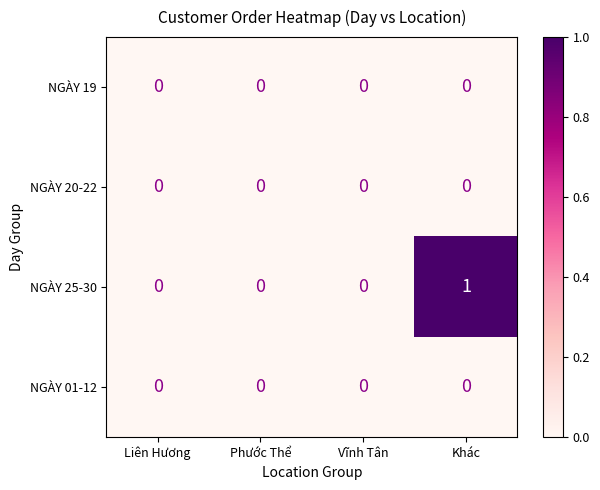

Which series has the widest spread of values?

NGÀY 25-30